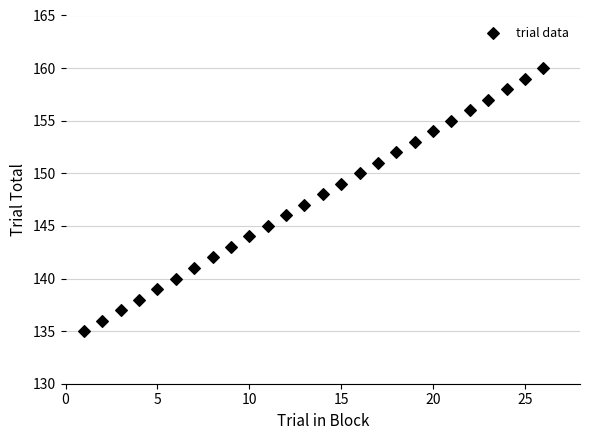

What is the range of X values (max minus min)?

25